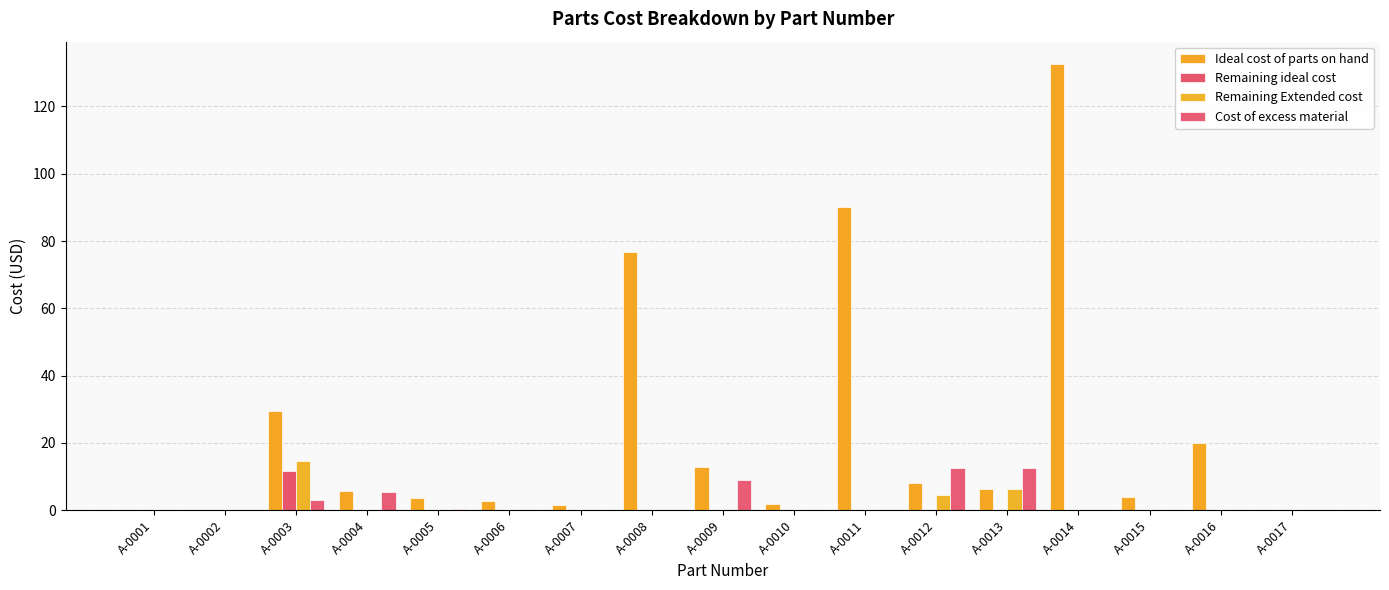

At which label is Cost of excess material closest to 6?

A-0004